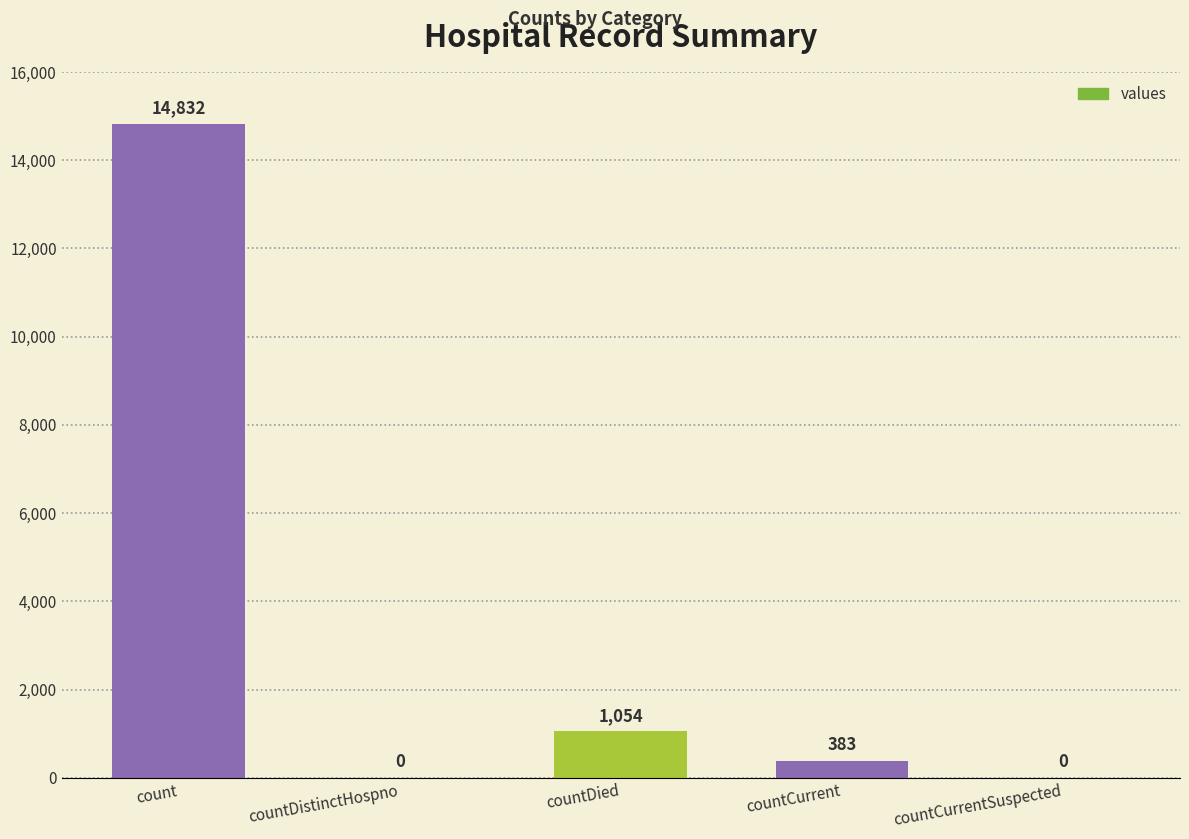

At which category does the chart reach its peak across all series?

count